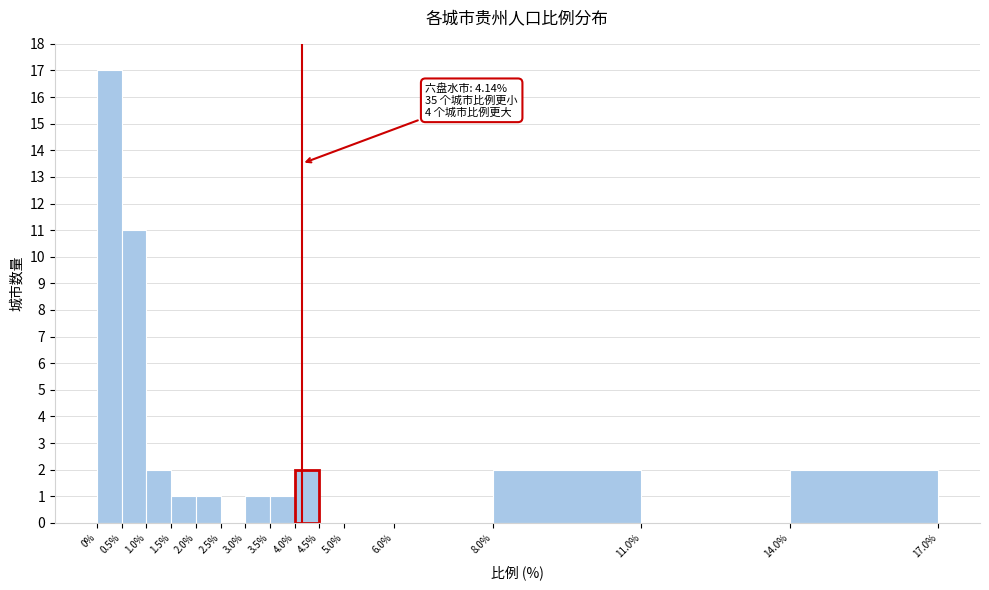

Which range on the x-axis has the tallest bar?

0% to 0.5%